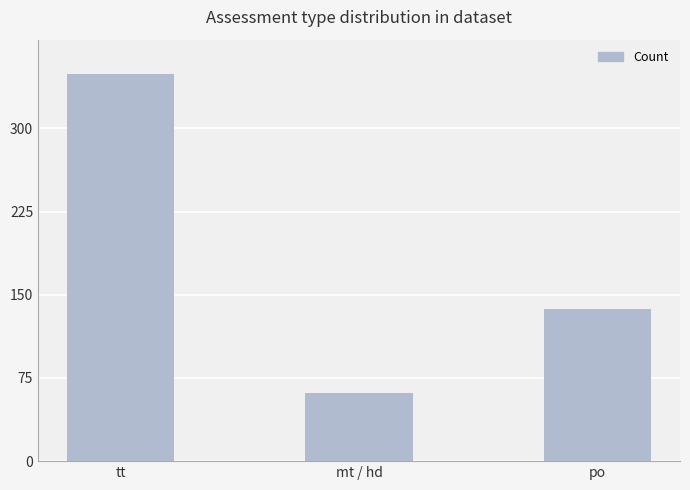

Reading left to right, transcribe all the data shown in this chart.

tt=349	mt / hd=61	po=137